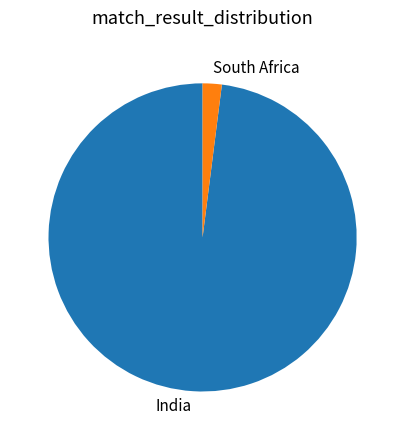

Count the number of slices in the pie.

2